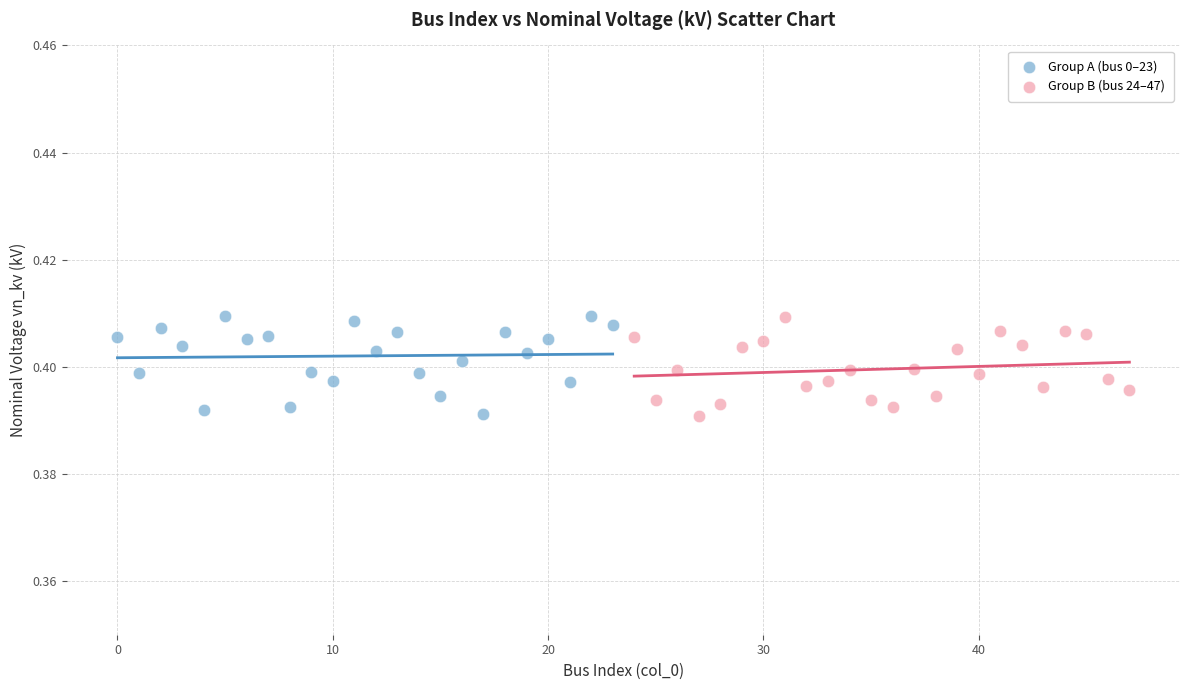

What are all the series names shown in the legend?

Group A (bus 0–23), Group B (bus 24–47)